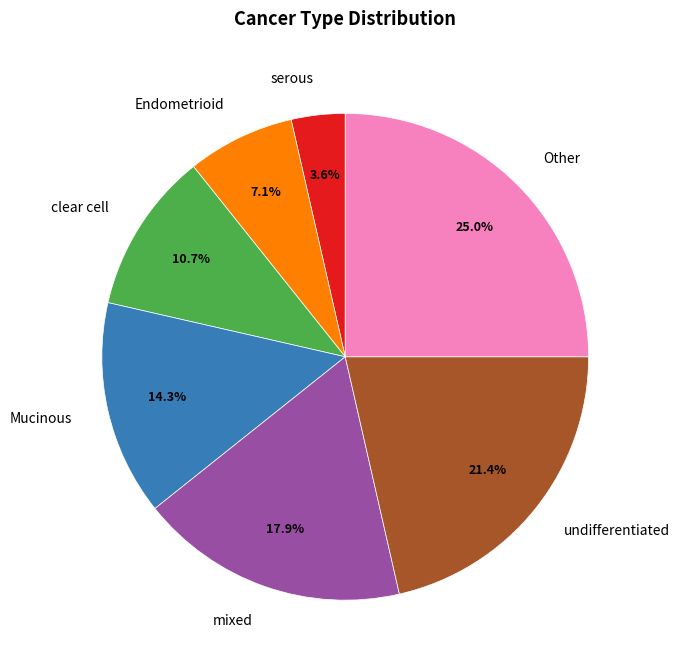

True or false: Endometrioid accounts for 7% of the total.

True